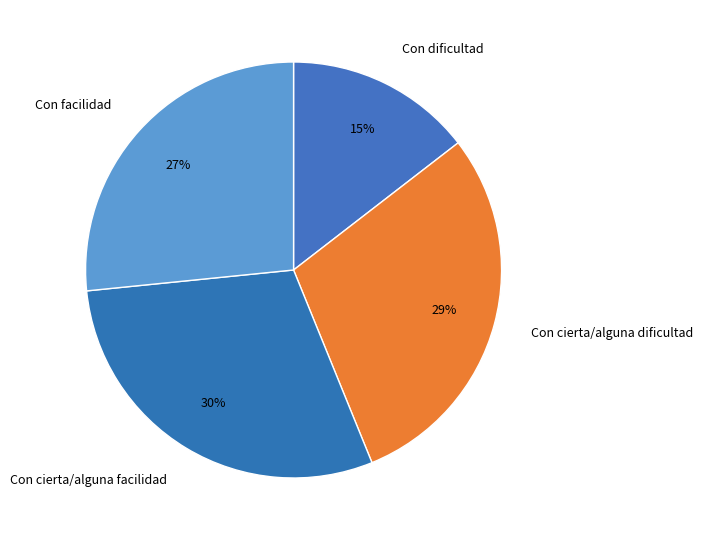

What percentage is the Con facilidad slice, to the nearest percent?

27%